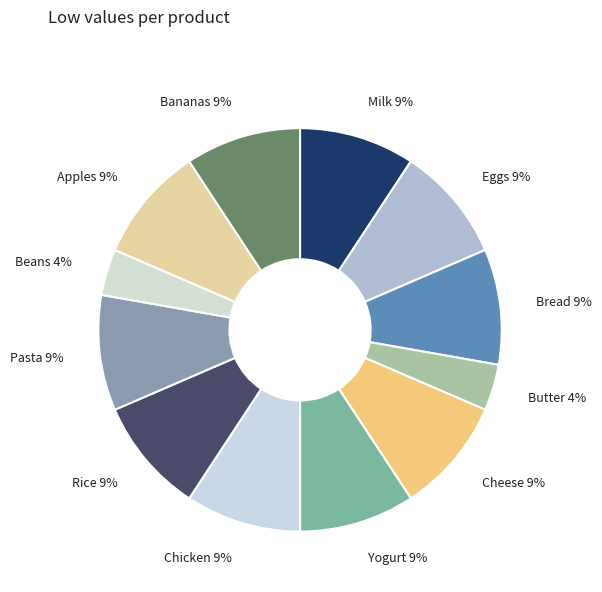

What percentage is the Yogurt slice, to the nearest percent?

9%